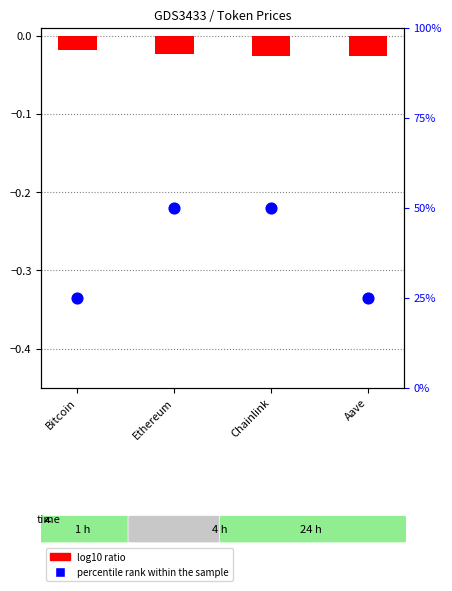

What are all the series names shown in the legend?

log10 ratio, percentile rank within the sample